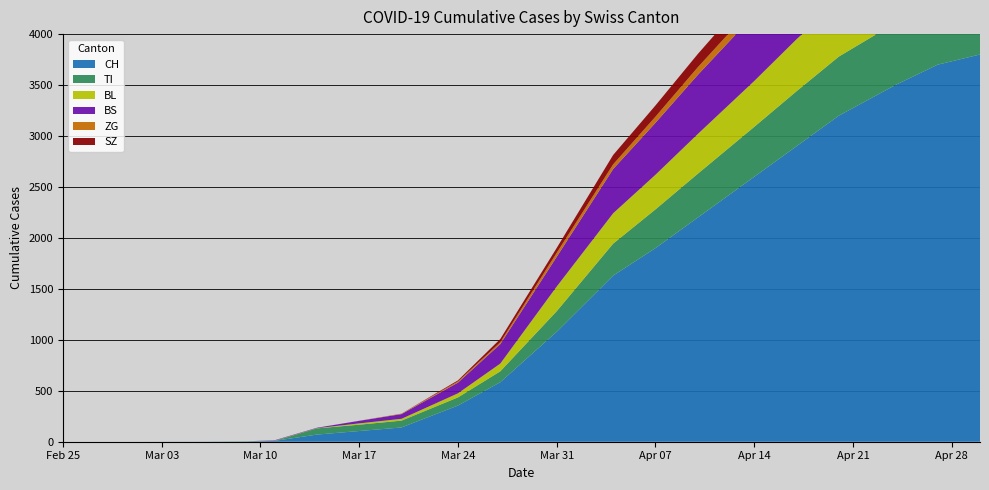

Reading right to left, transcribe all the data shown in this chart.

CH: 2020-04-30=3800	2020-04-27=3700	2020-04-24=3500	2020-04-20=3200	2020-04-17=2900	2020-04-14=2600	2020-04-10=2200	2020-04-07=1900	2020-04-04=1630	2020-03-31=1079	2020-03-27=584	2020-03-24=355	2020-03-20=140	2020-03-17=105	2020-03-14=70	2020-03-11=8	2020-03-09=3	2020-03-06=1	2020-03-01=0	2020-02-25=0
TI: 2020-04-30=640	2020-04-27=630	2020-04-24=610	2020-04-20=580	2020-04-17=540	2020-04-14=490	2020-04-10=430	2020-04-07=380	2020-04-04=314	2020-03-31=202	2020-03-27=107	2020-03-24=80	2020-03-20=67	2020-03-17=62	2020-03-14=61	2020-03-11=0	2020-03-09=0	2020-03-06=0	2020-03-01=0	2020-02-25=0
BL: 2020-04-30=640	2020-04-27=620	2020-04-24=590	2020-04-20=550	2020-04-17=510	2020-04-14=450	2020-04-10=390	2020-04-07=340	2020-04-04=298	2020-03-31=242	2020-03-27=76	2020-03-24=40	2020-03-20=18	2020-03-17=13	2020-03-14=2	2020-03-11=2	2020-03-09=1	2020-03-06=0	2020-03-01=0	2020-02-25=0
BS: 2020-04-30=850	2020-04-27=830	2020-04-24=800	2020-04-20=760	2020-04-17=710	2020-04-14=650	2020-04-10=580	2020-04-07=510	2020-04-04=434	2020-03-31=292	2020-03-27=191	2020-03-24=105	2020-03-20=46	2020-03-17=25	2020-03-14=4	2020-03-11=4	2020-03-09=0	2020-03-06=0	2020-03-01=0	2020-02-25=0
ZG: 2020-04-30=135	2020-04-27=130	2020-04-24=125	2020-04-20=115	2020-04-17=105	2020-04-14=90	2020-04-10=75	2020-04-07=60	2020-04-04=46	2020-03-31=39	2020-03-27=18	2020-03-24=12	2020-03-20=5	2020-03-17=1	2020-03-14=0	2020-03-11=0	2020-03-09=0	2020-03-06=0	2020-03-01=0	2020-02-25=0
SZ: 2020-04-30=220	2020-04-27=215	2020-04-24=205	2020-04-20=190	2020-04-17=175	2020-04-14=155	2020-04-10=130	2020-04-07=110	2020-04-04=92	2020-03-31=48	2020-03-27=32	2020-03-24=10	2020-03-20=0	2020-03-17=0	2020-03-14=0	2020-03-11=0	2020-03-09=0	2020-03-06=0	2020-03-01=0	2020-02-25=0